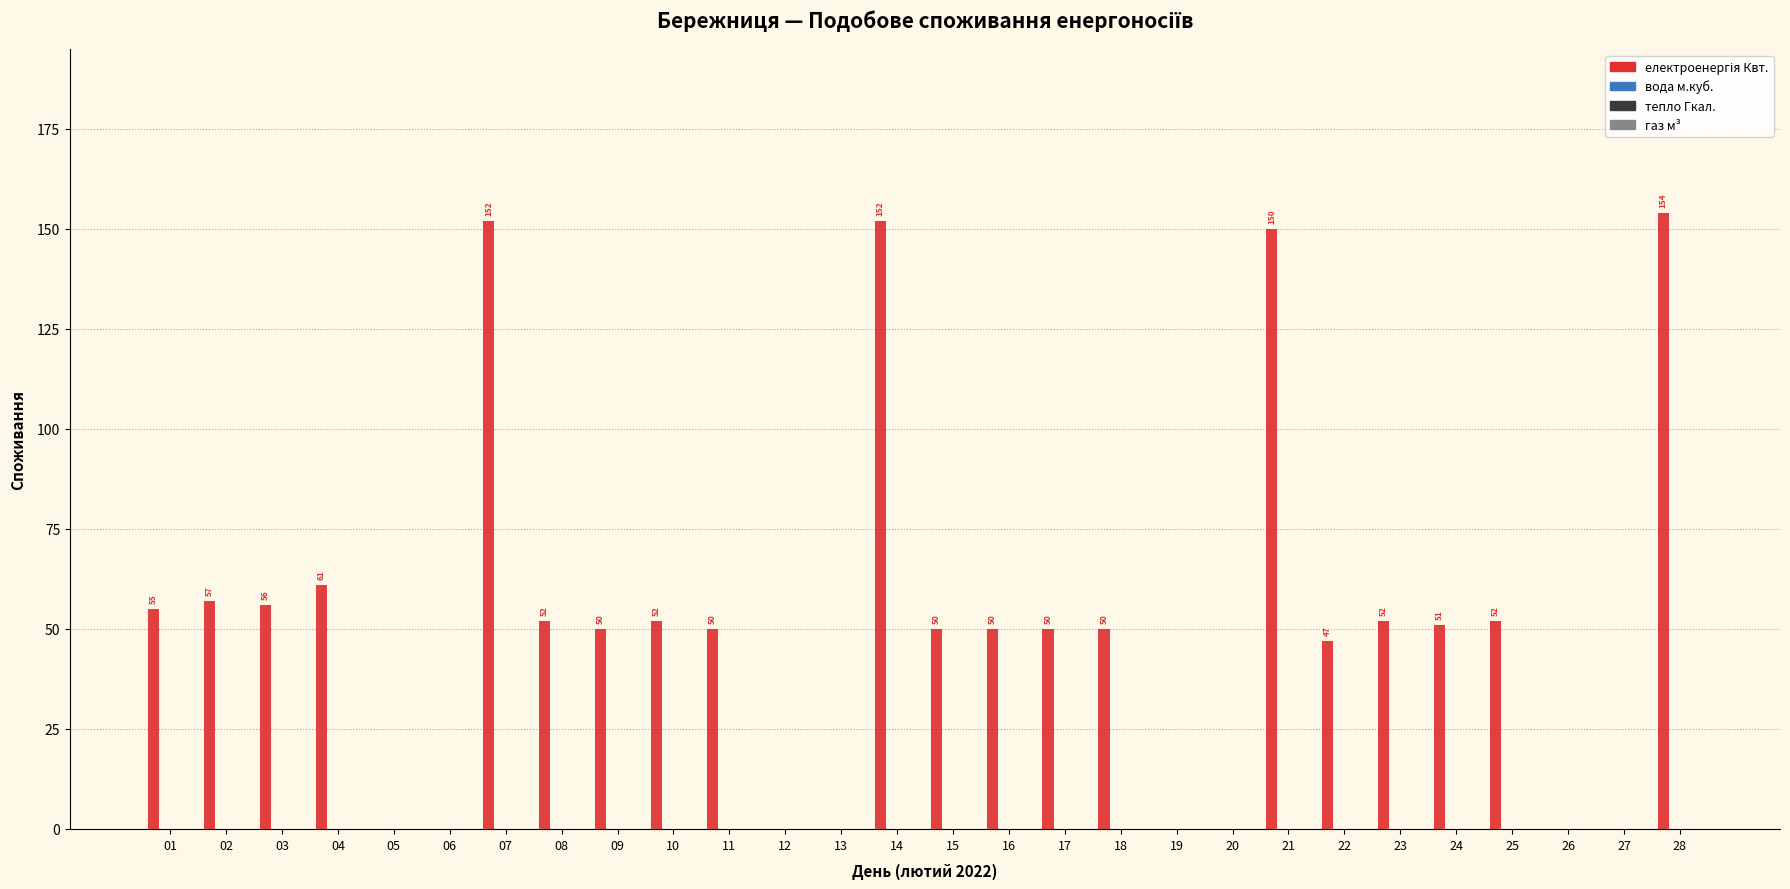

What is the maximum value shown in the chart?

154